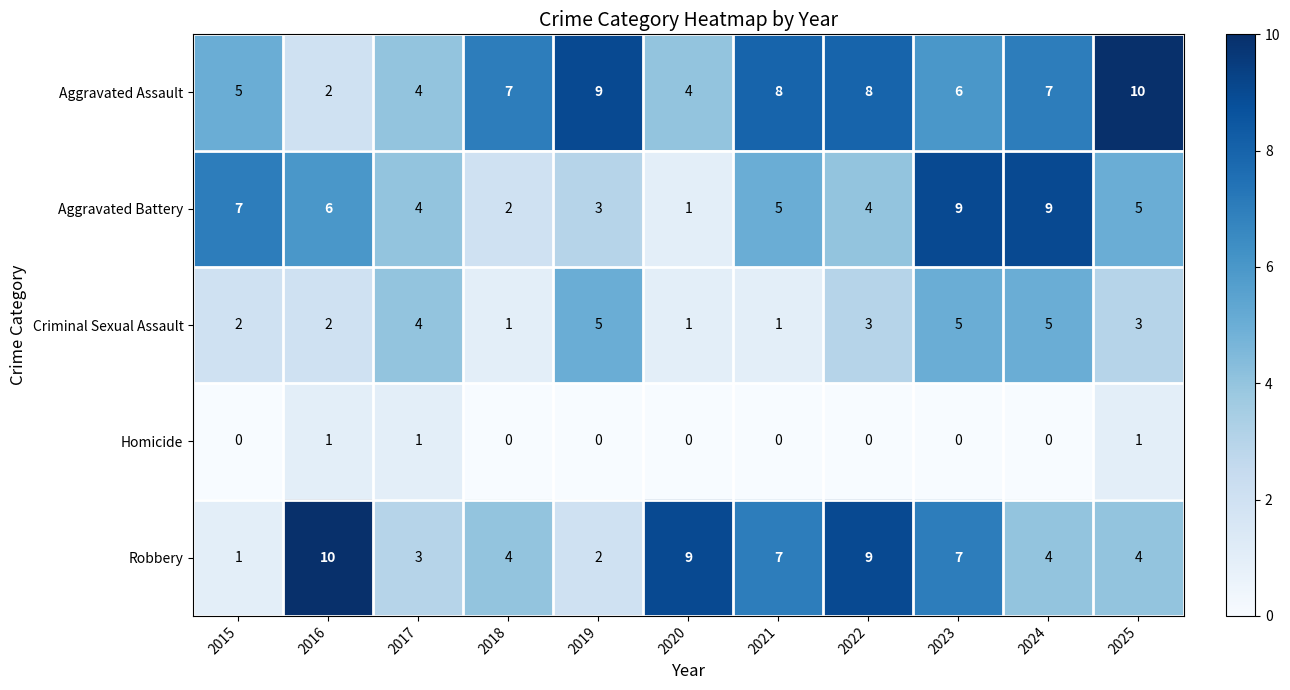

What is the approximate value of Aggravated Assault at 2024?

7